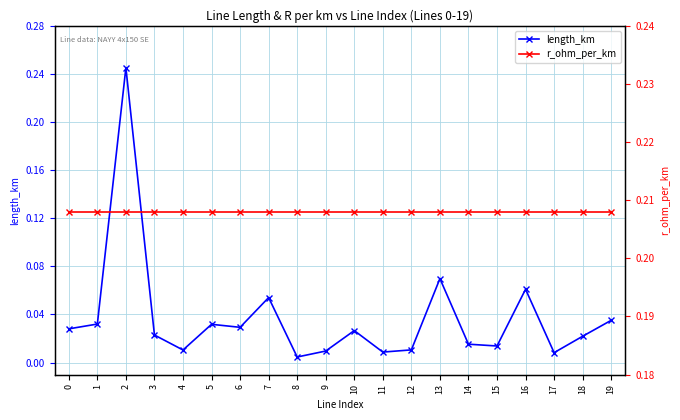

The r_ohm_per_km series shows 0.2 at 14. True or false?

True